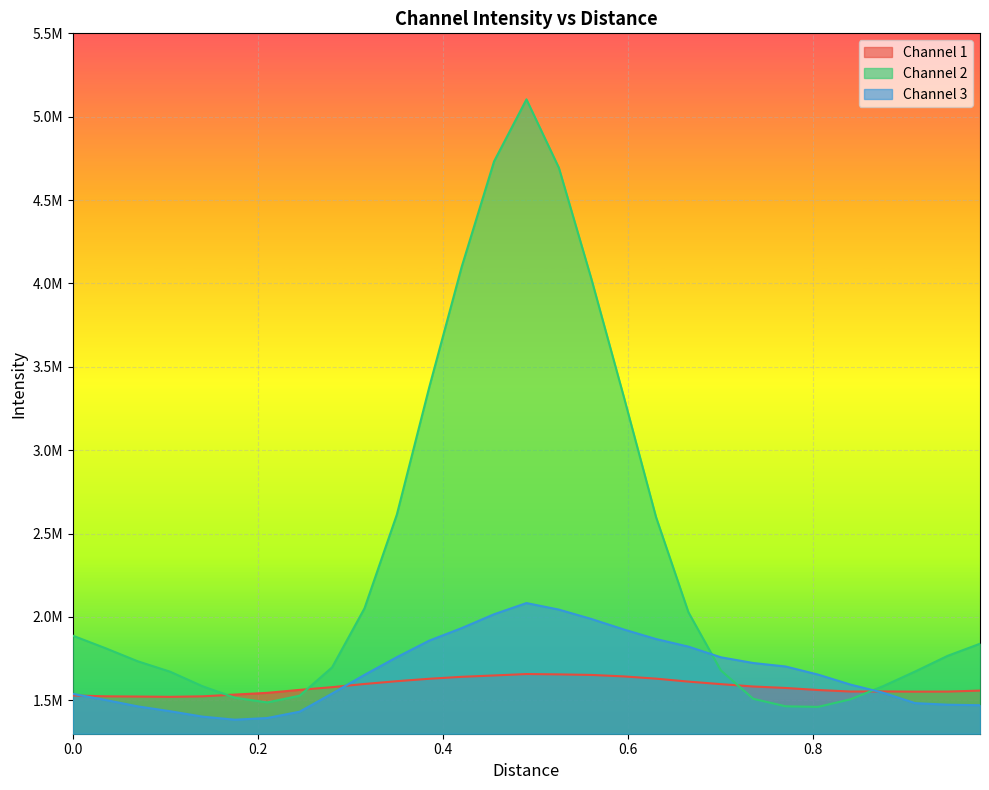

Reading left to right, what are all the values shown in this chart?

Channel 1: 1529506.6	1524245.3	1522845.6	1521144.8	1524181.3	1534646.2	1545096.1	1562928.8	1579233.8	1598291.8	1615054.0	1629525.5	1641218.7	1649360.7	1657869.1	1655814.8	1652578.0	1643688.4	1630286.6	1612479.2	1597372.2	1583126.2	1574405.3	1562061.3	1553078.8	1553701.3	1552268.8	1552734.6	1558631.6
Channel 2: 1887928.2	1813225.1	1734454.0	1671963.9	1584768.9	1515816.5	1487683.8	1528132.1	1697921.1	2051800.7	2614572.0	3378169.1	4099247.7	4732168.5	5104056.3	4694209.9	4030274.2	3323931.2	2598980.5	2028263.2	1679896.7	1509520.4	1464446.5	1460830.2	1506279.1	1584357.5	1673362.5	1766987.0	1839632.8
Channel 3: 1538962.2	1502670.0	1464045.9	1434870.2	1402590.6	1384033.2	1394115.7	1432239.5	1540911.3	1652963.3	1759122.6	1858369.2	1933331.7	2016424.0	2083518.4	2044373.8	1988234.1	1925403.4	1867775.7	1822270.0	1758391.8	1724086.5	1703076.0	1654674.4	1594771.2	1546203.8	1483472.6	1474038.7	1470898.2